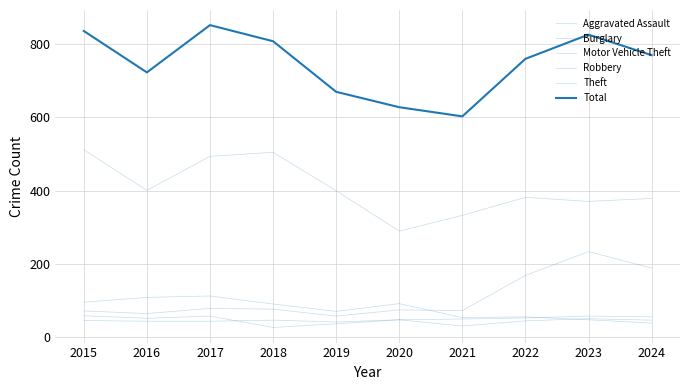

True or false: Robbery has a value of 73 at 2020.

False